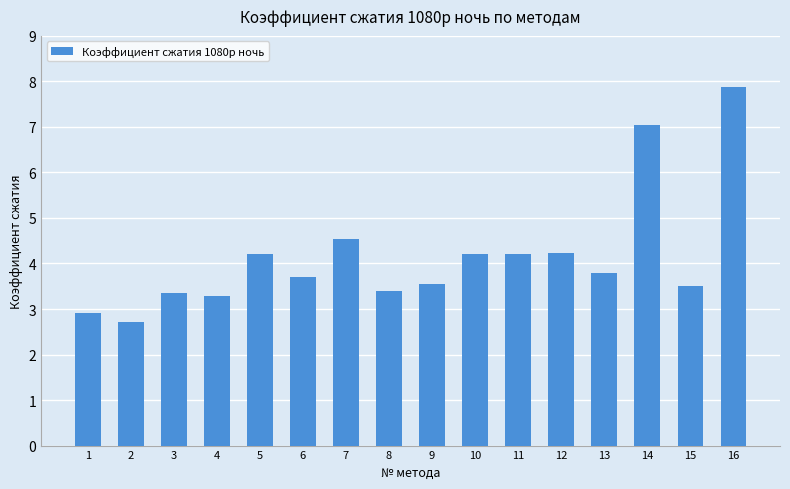

Where does the data first go above 3?

3